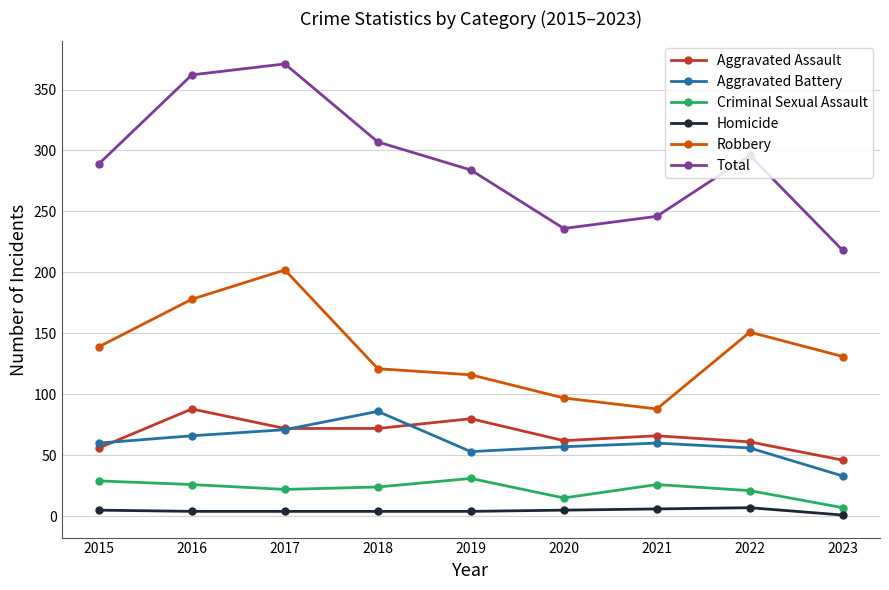

How many interior local peaks does the Aggravated Battery series have?

2